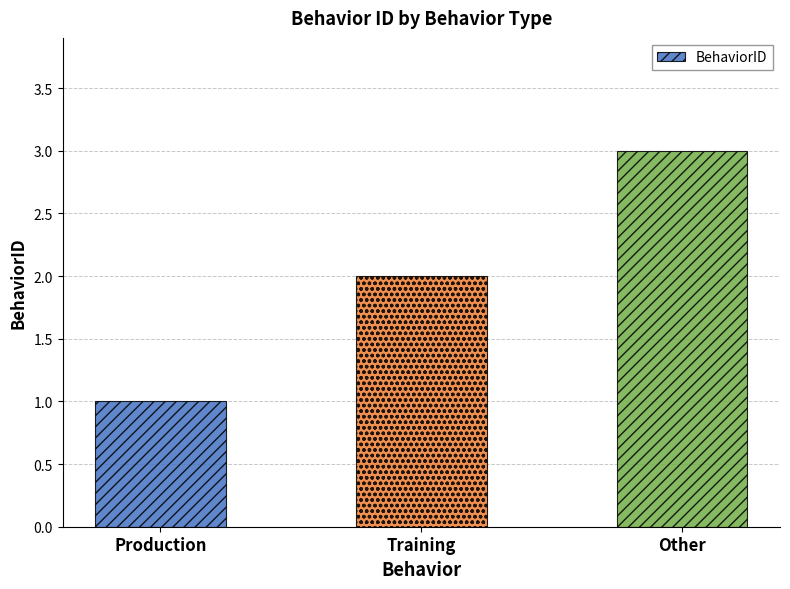

What is the difference between the maximum and minimum values?

2